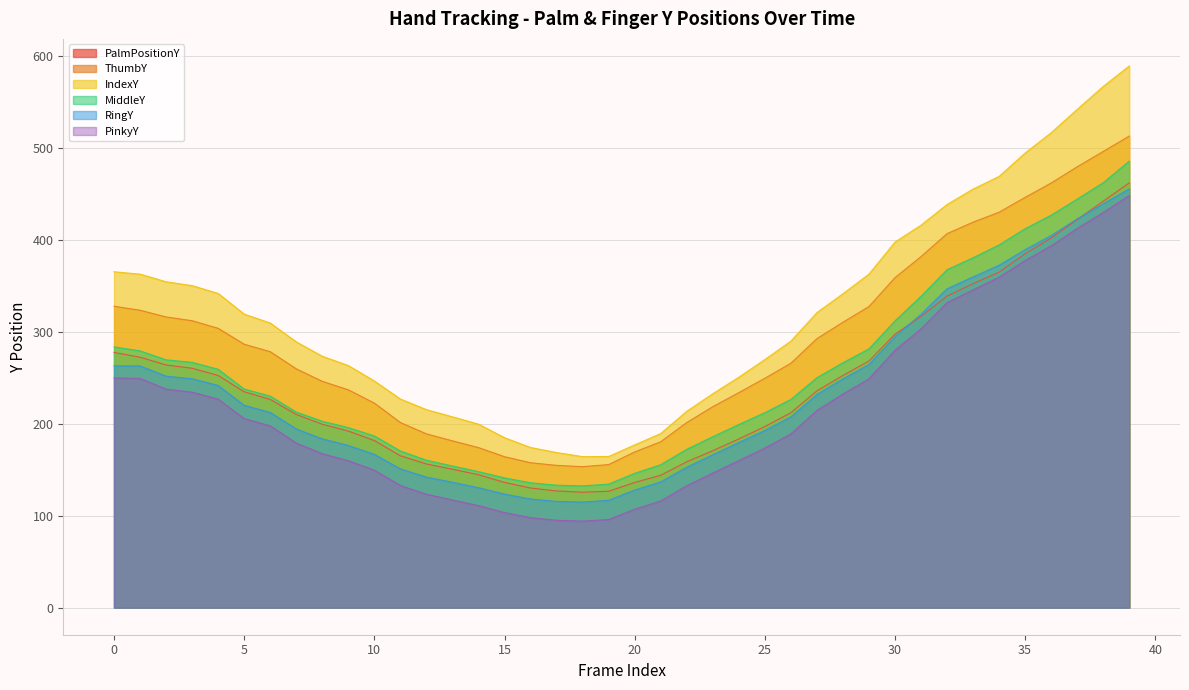

The value of RingY at 0 is 182.3. True or false?

False